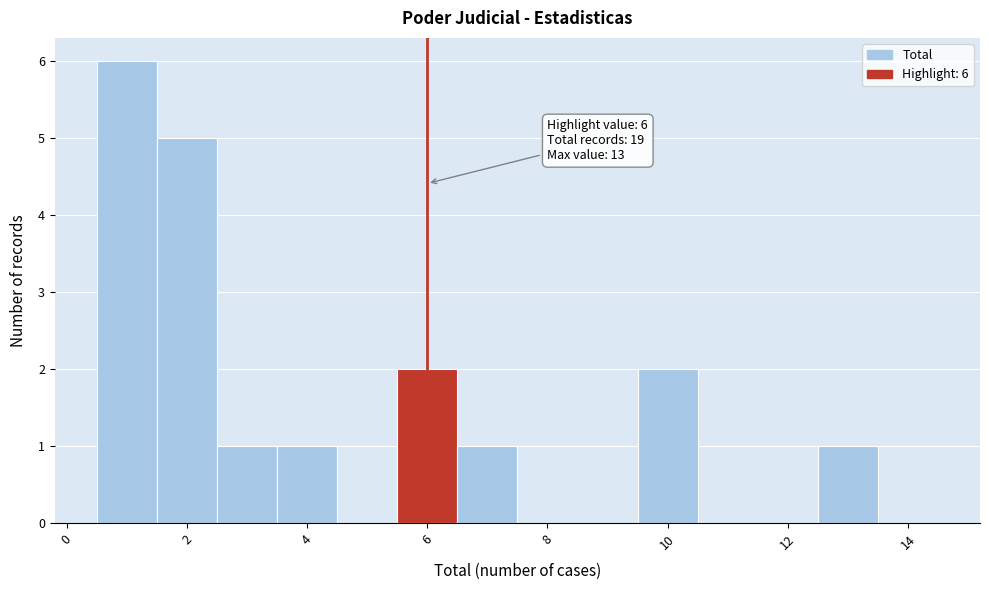

Which range on the x-axis has the tallest bar?

0.5 to 1.5